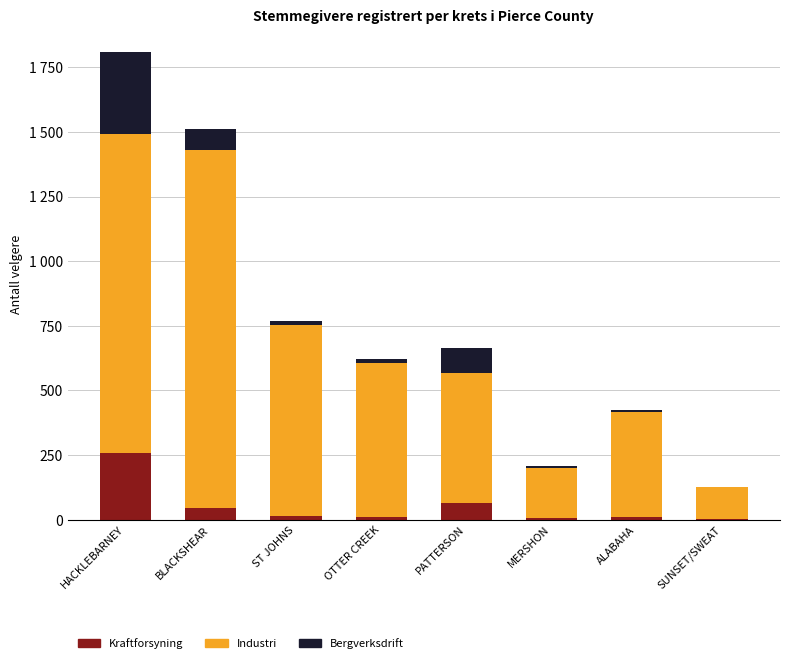

Which has a higher value, BLACKSHEAR or ST JOHNS?

BLACKSHEAR